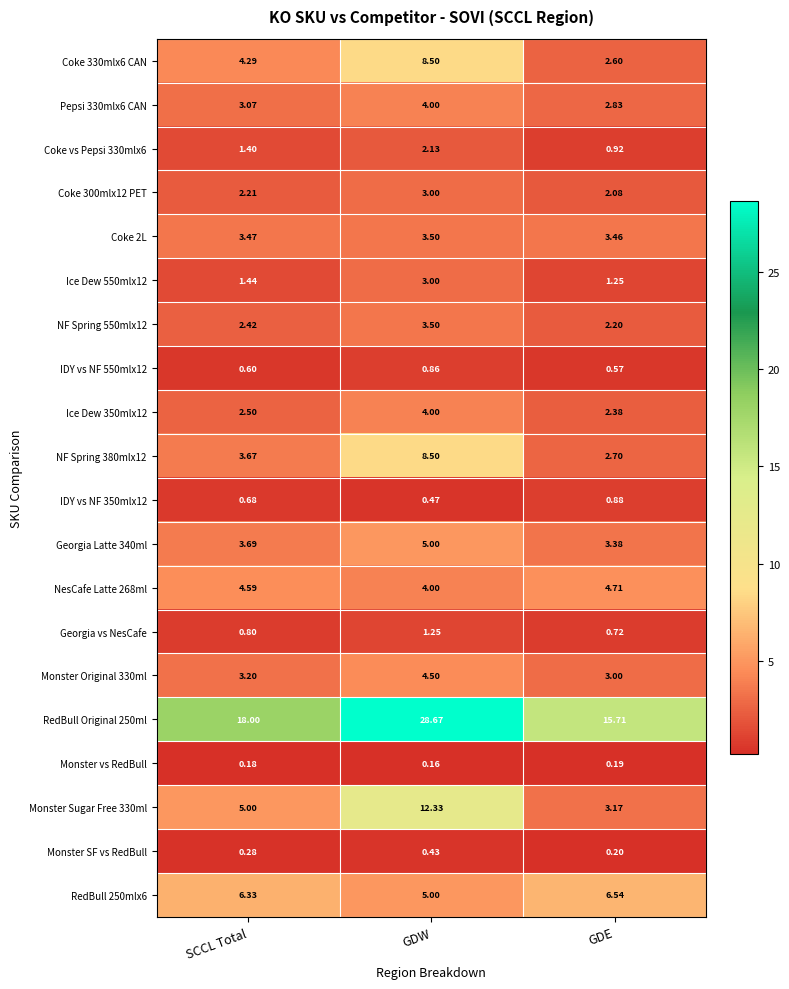

What is the total value across all series at SCCL Total?

67.8